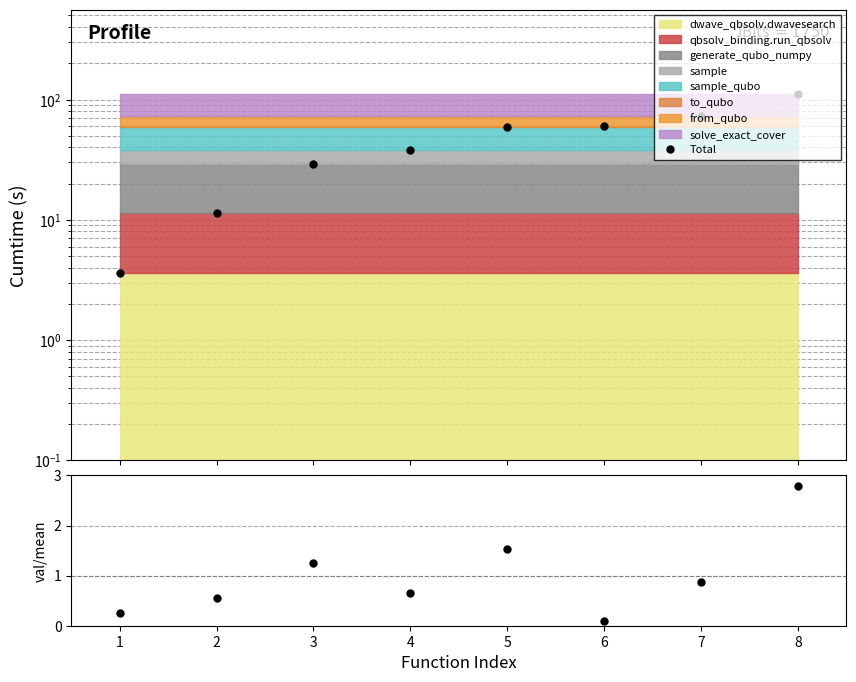

The value of cumtime/mean at 4 is 0.7. True or false?

True